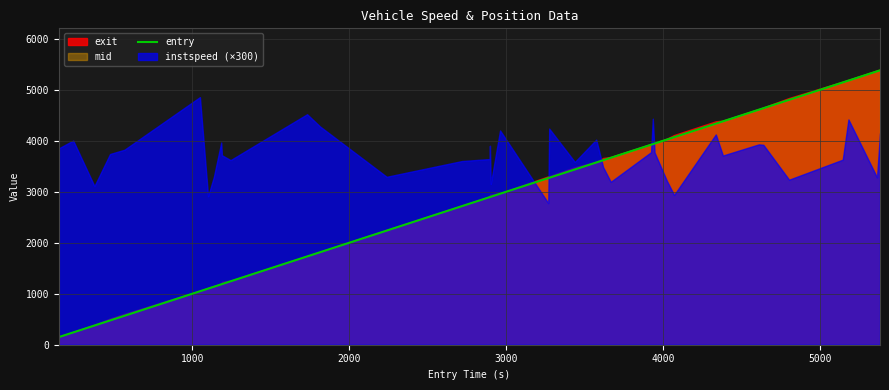

What is the minimum value for entry?

149.2